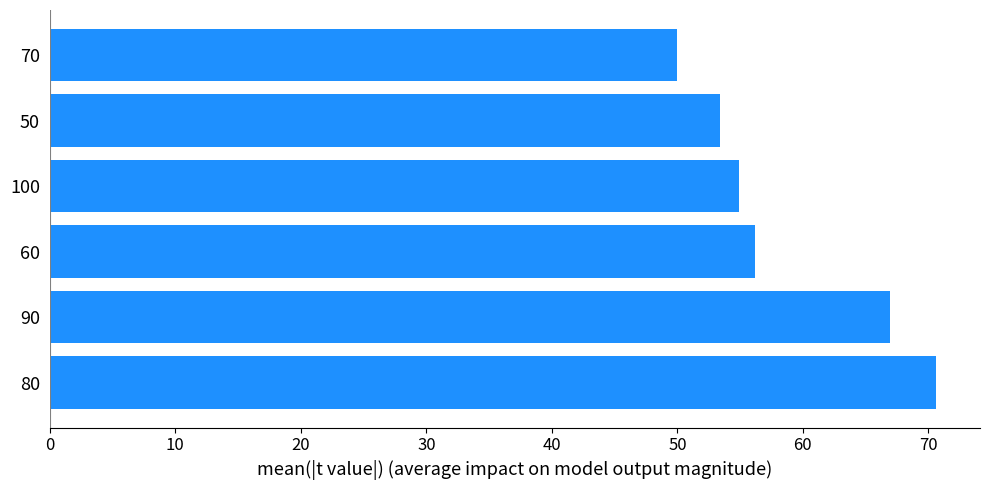

Approximately how many times larger is the value at 90 compared to 100?

1.2